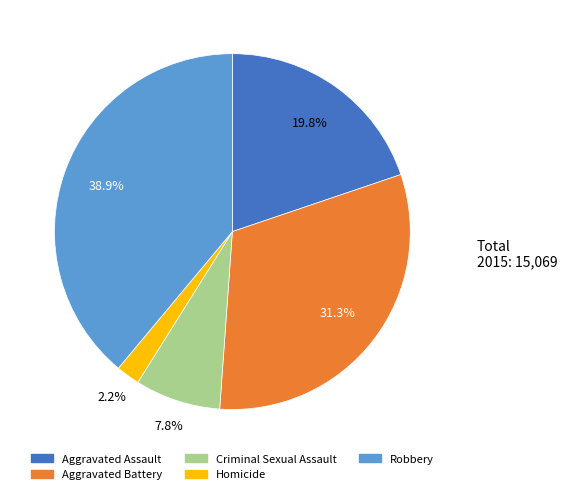

True or false: Criminal Sexual Assault accounts for 1% of the total.

False